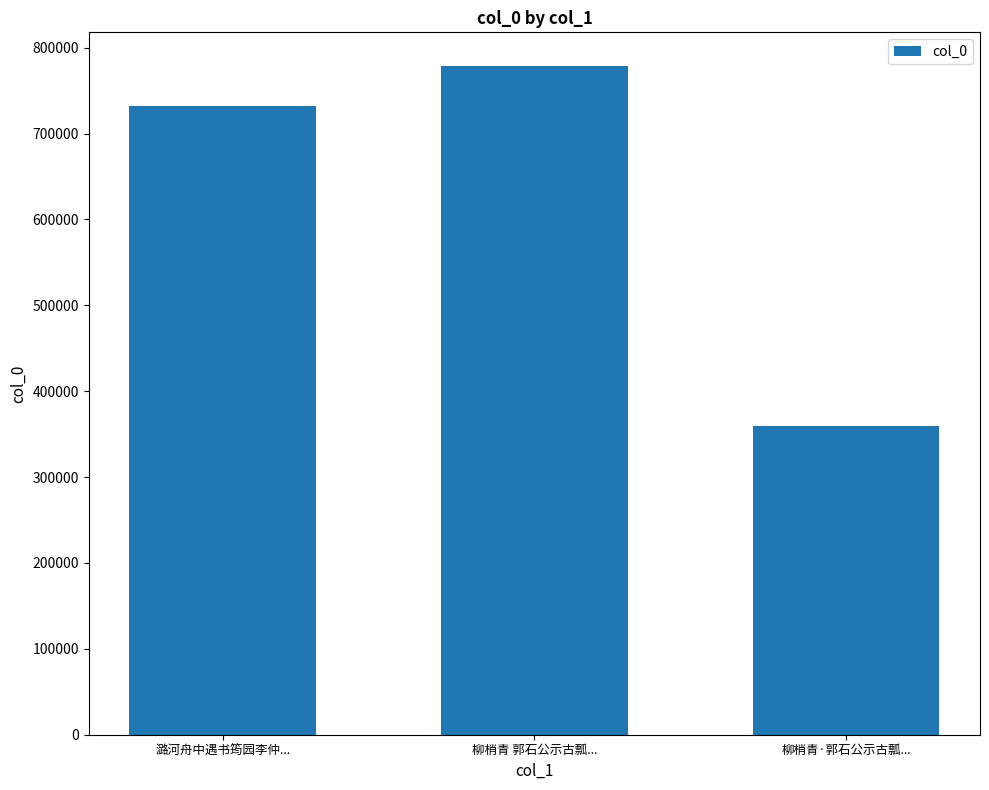

What is the difference between the maximum and second lowest values?

47289